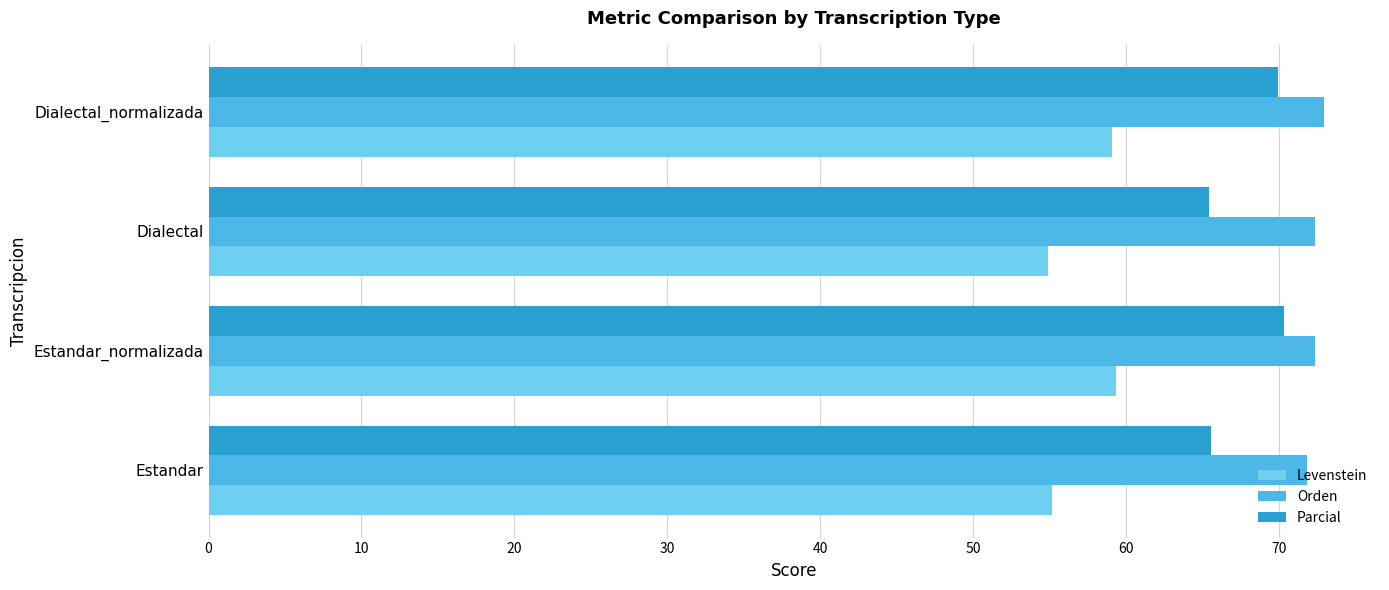

Count the number of data series in this chart.

3